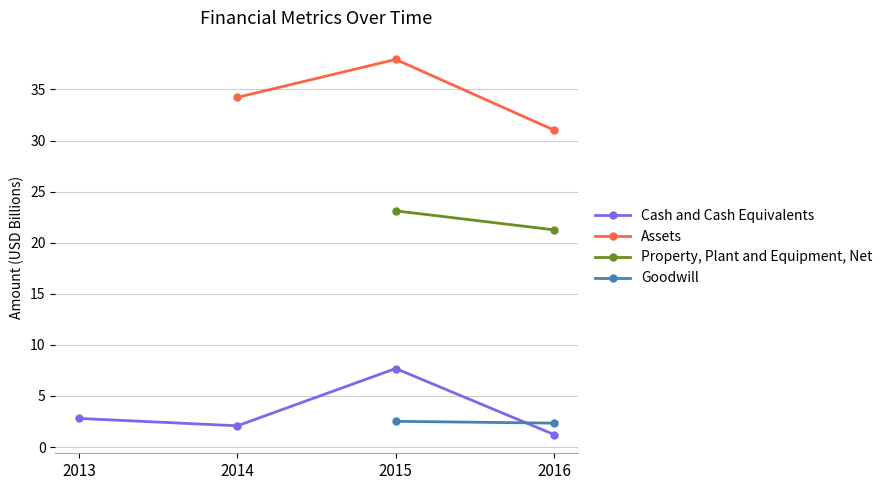

At which category is the sum across all series the highest?

2015